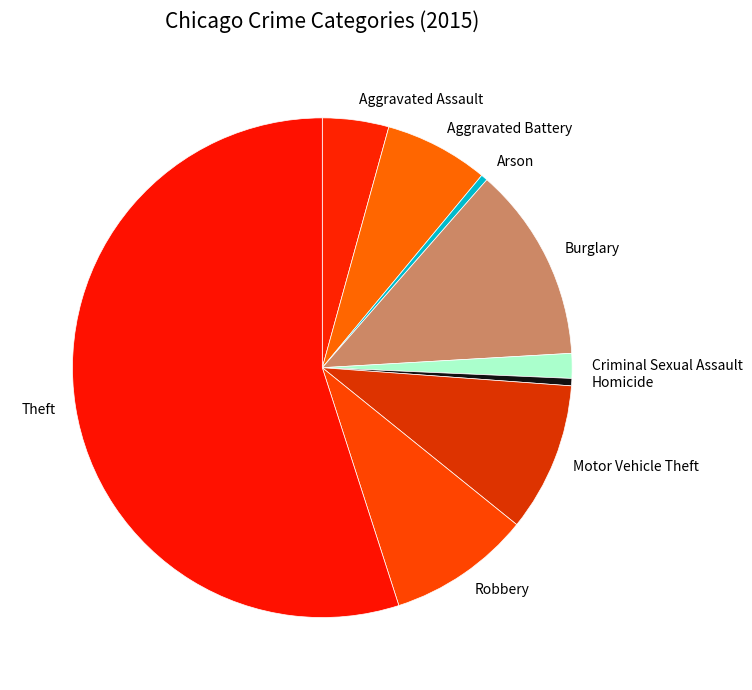

Which slice represents more than half of the pie?

Theft